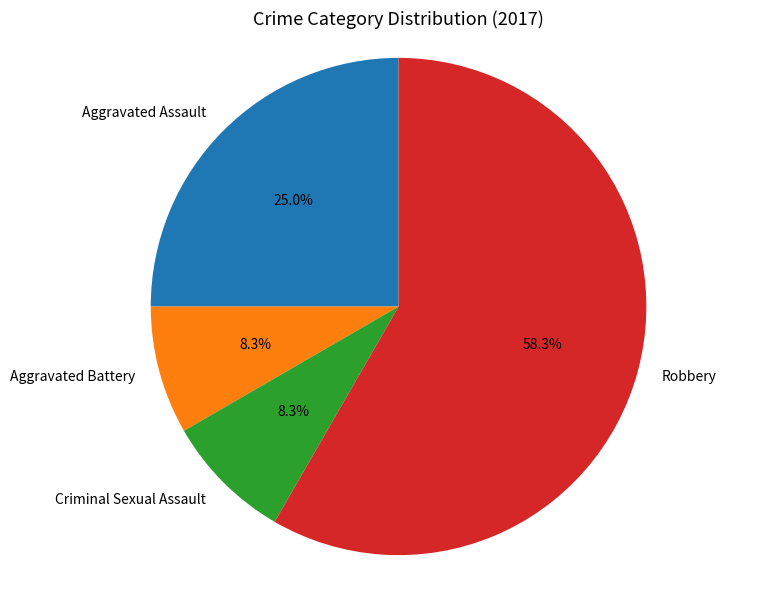

To the nearest percent, what portion does Aggravated Assault represent?

25%